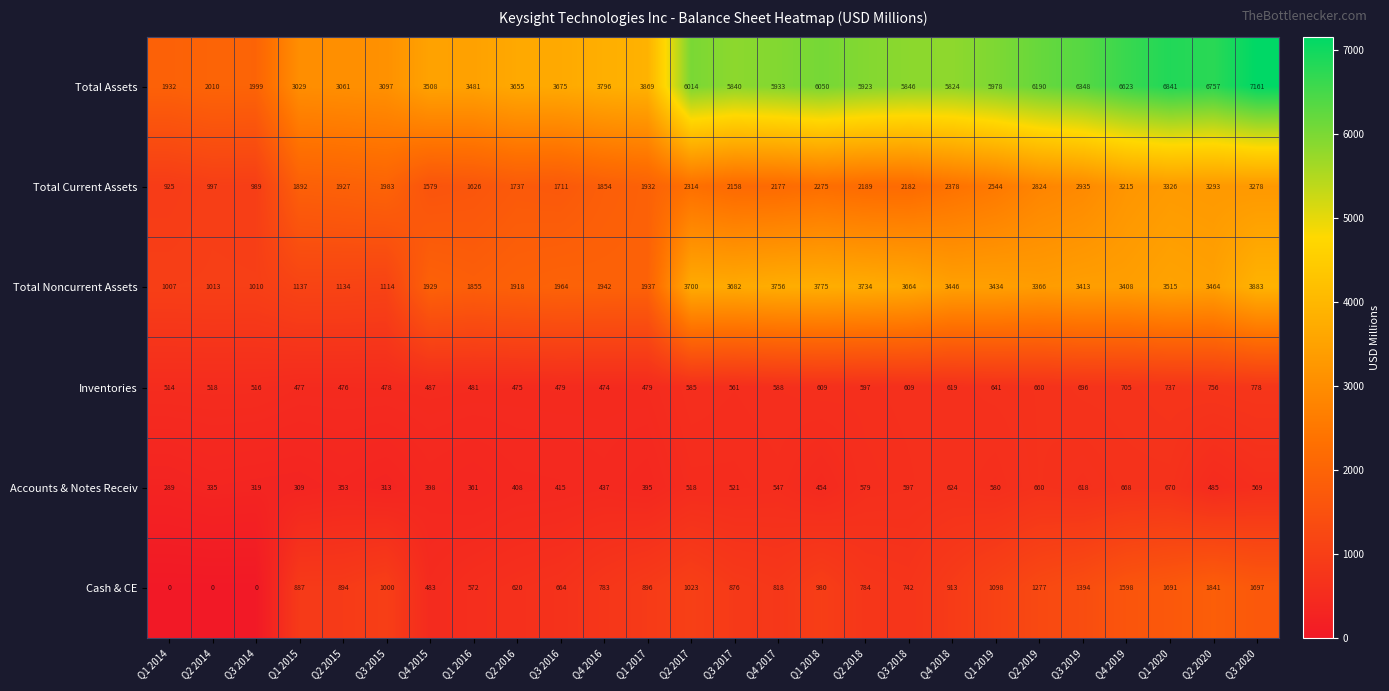

Rank the series at Q1 2018 from lowest to highest value.

Accounts & Notes Receiv, Inventories, Cash & CE, Total Current Assets, Total Noncurrent Assets, Total Assets